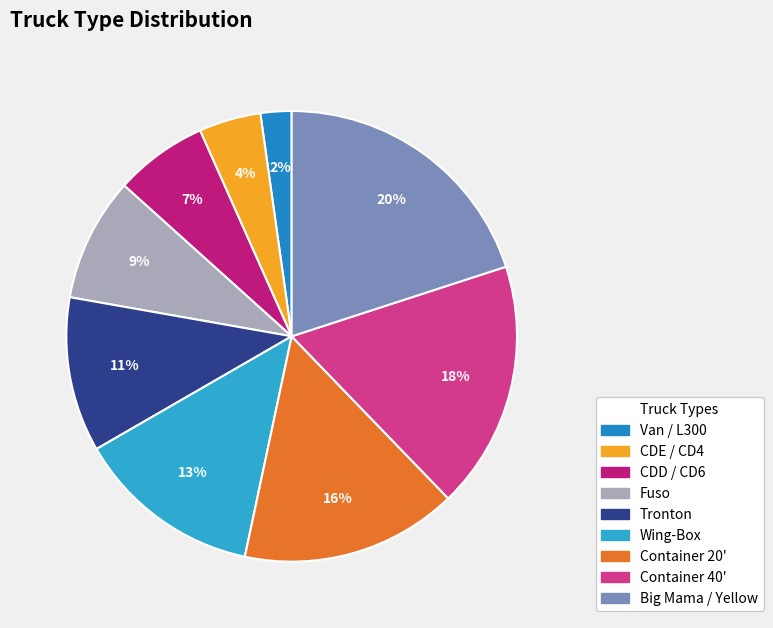

To the nearest percent, what portion does Wing-Box represent?

13%